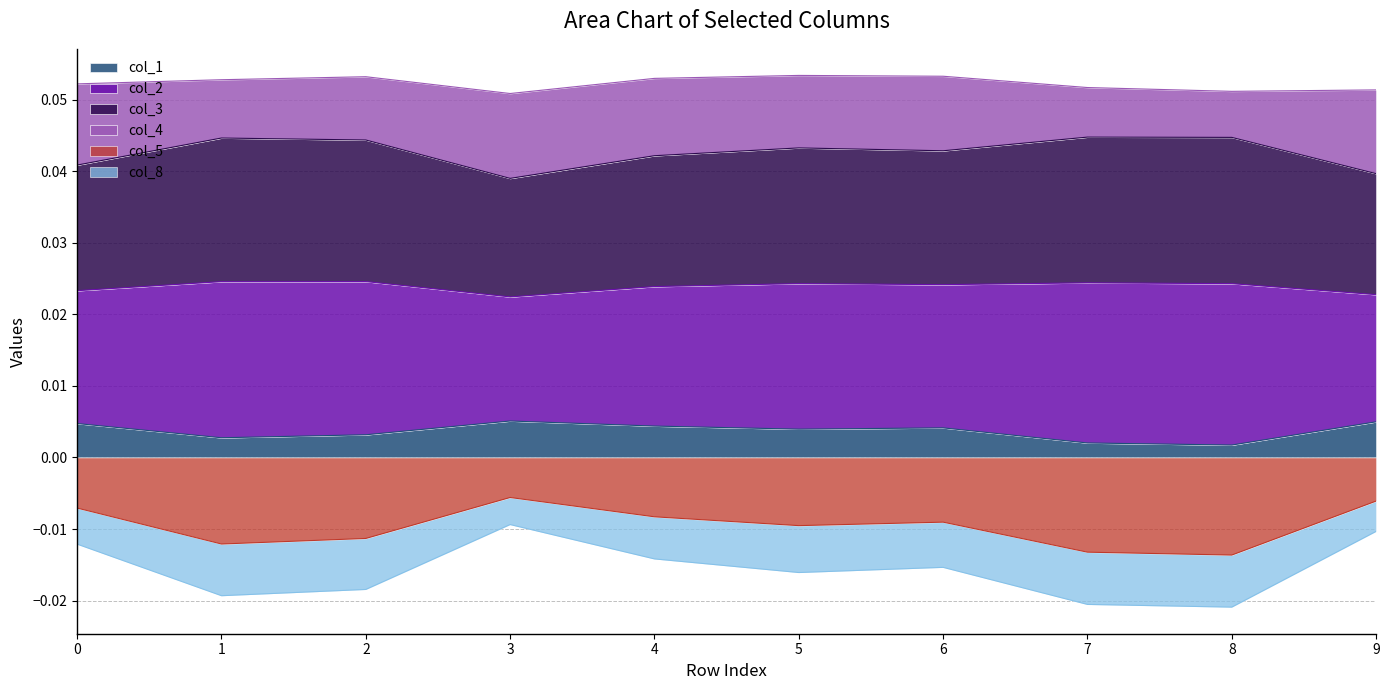

True or false: col_3 and col_1 cross at least once.

False